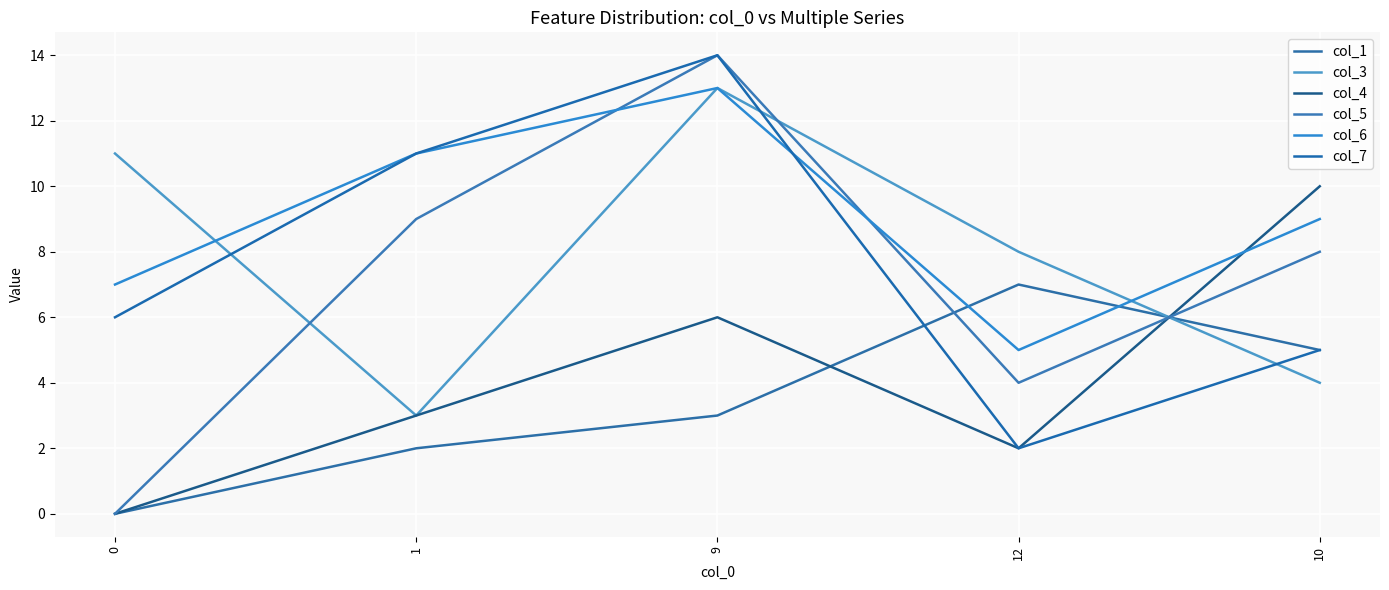

What is the greatest value displayed?

14